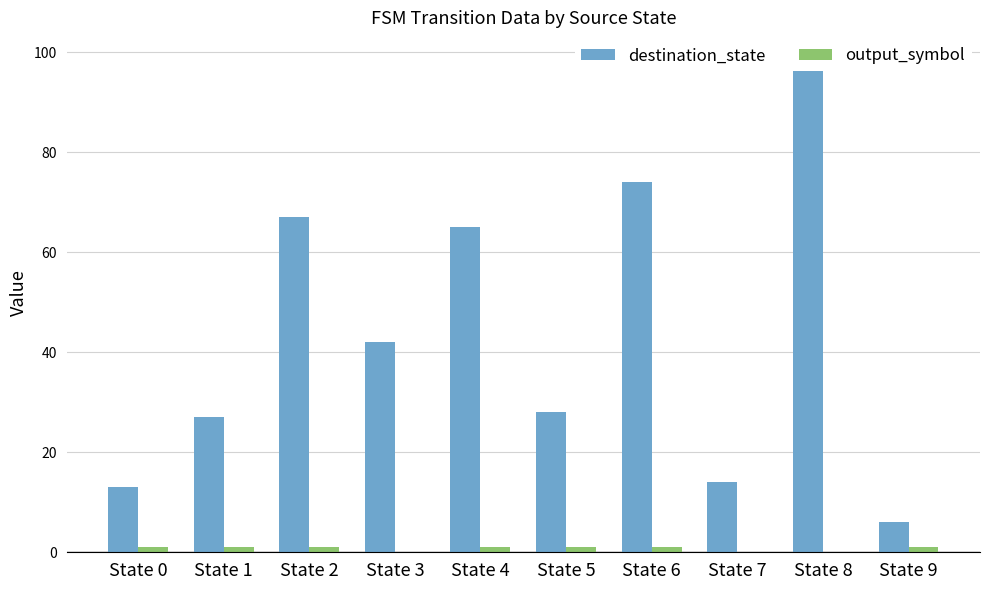

At which category is the sum across all series the highest?

State 8